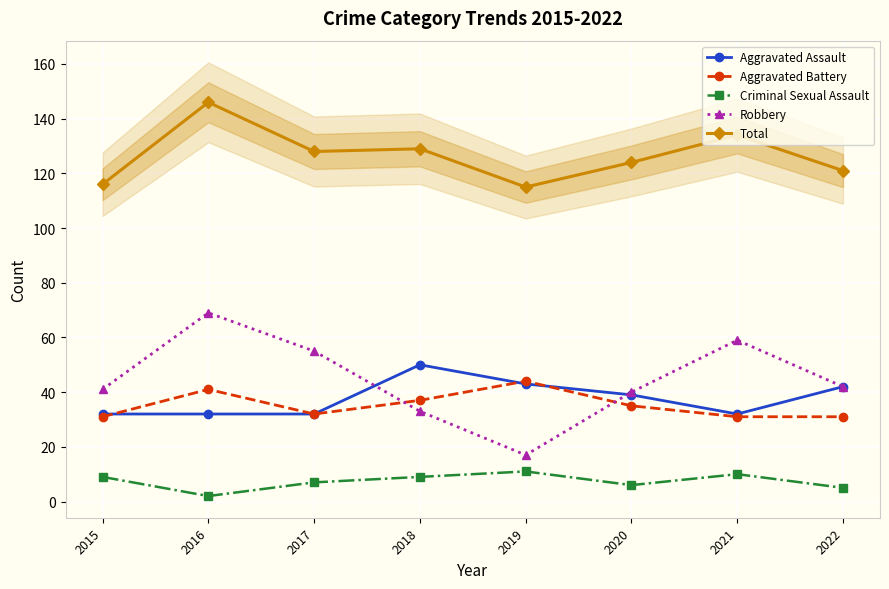

Reading left to right, what are all the values shown in this chart?

Aggravated Assault: 32	32	32	50	43	39	32	42
Aggravated Battery: 31	41	32	37	44	35	31	31
Criminal Sexual Assault: 9	2	7	9	11	6	10	5
Robbery: 41	69	55	33	17	40	59	42
Total: 116	146	128	129	115	124	134	121